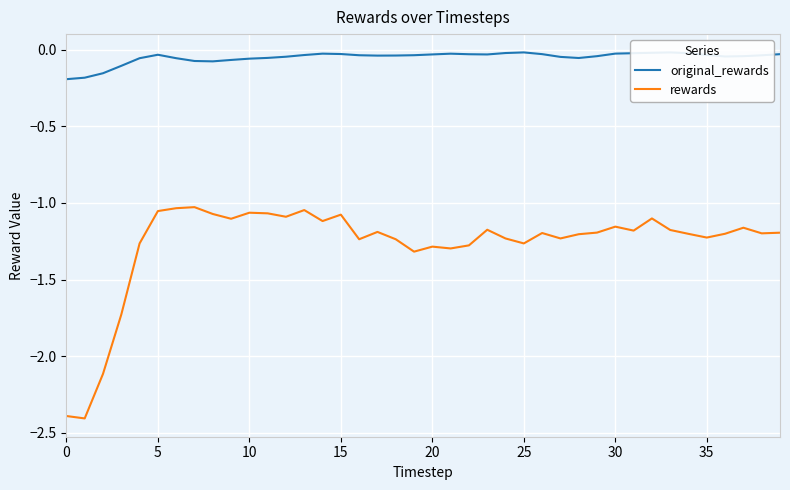

Which series has the largest total across all categories?

original_rewards